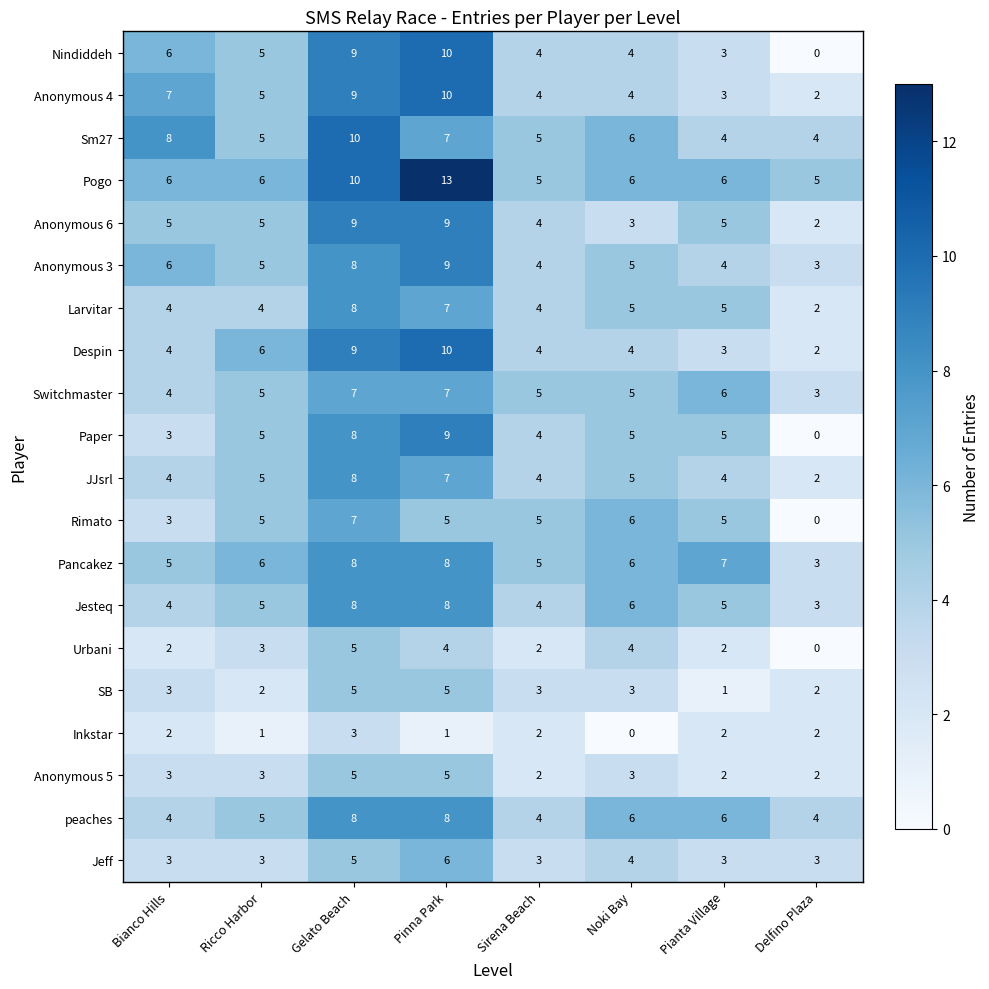

What is the approximate value of Despin at Pianta Village?

3